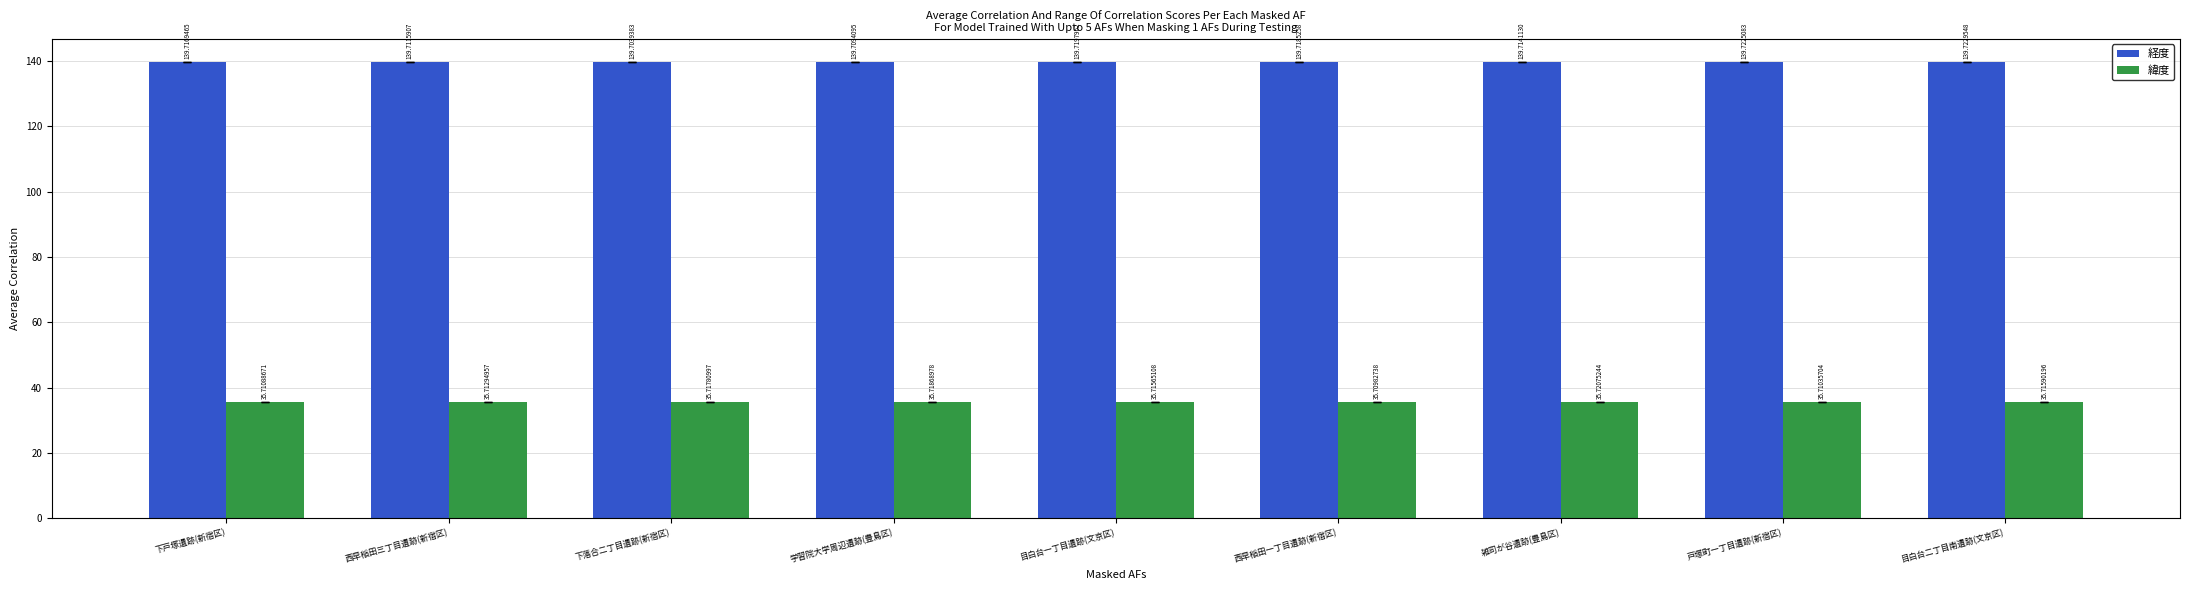

What position from the left is 西早稲田一丁目遺跡(新宿区)?

6